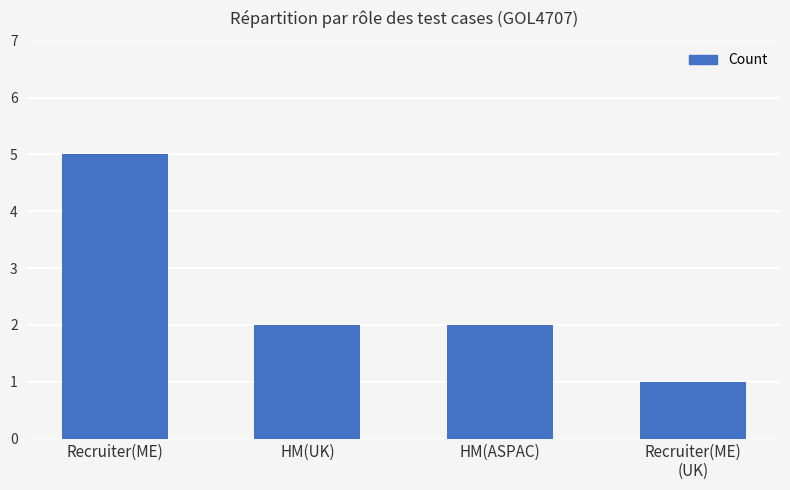

What is the sum of the values at HM(ASPAC) and HM(UK)?

4